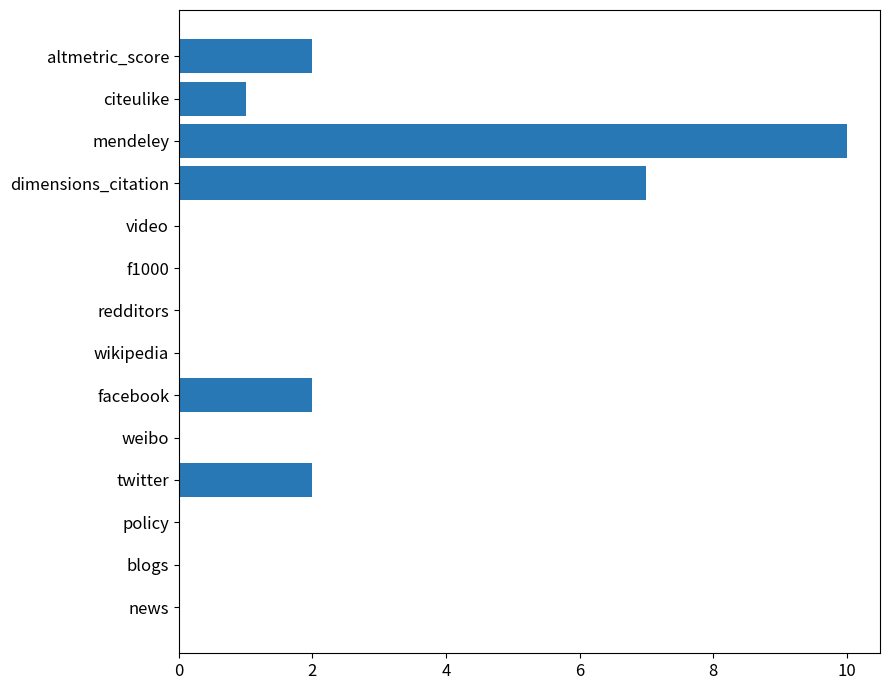

Is it true that the value at news is 4?

False